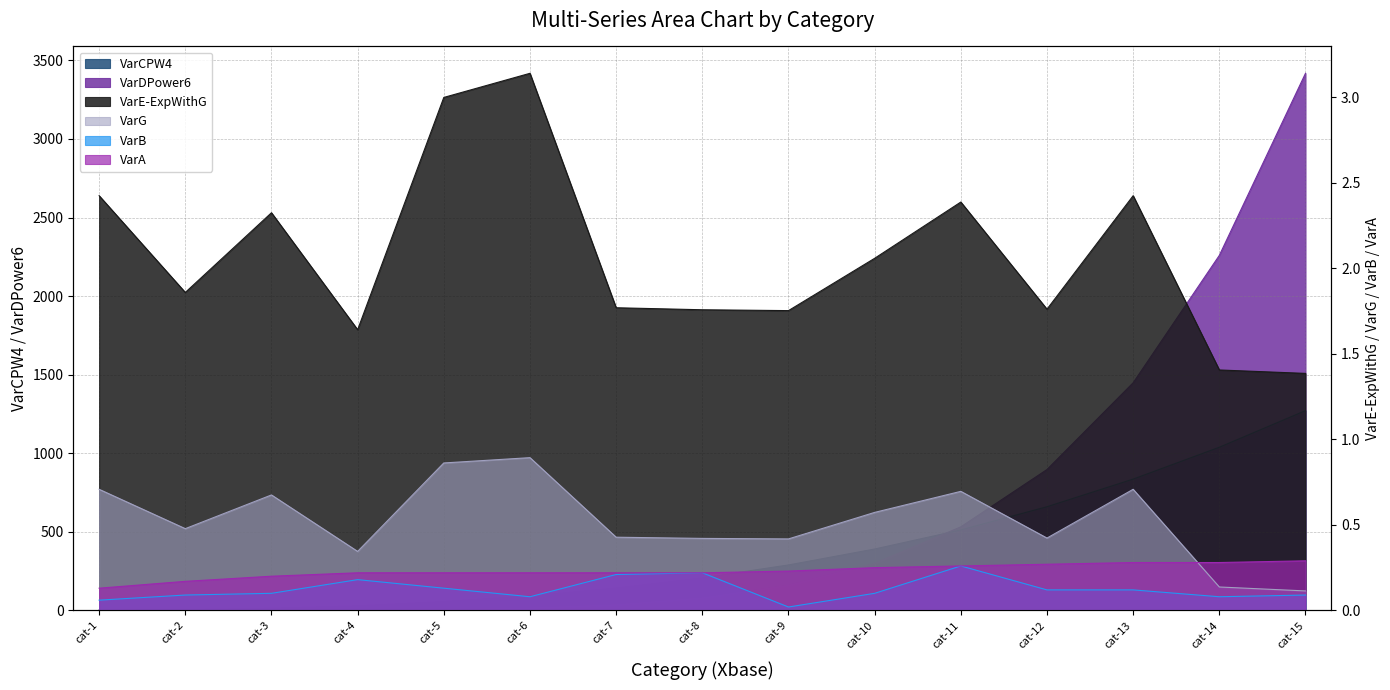

True or false: VarG has a value of 0.7 at cat-13.

True